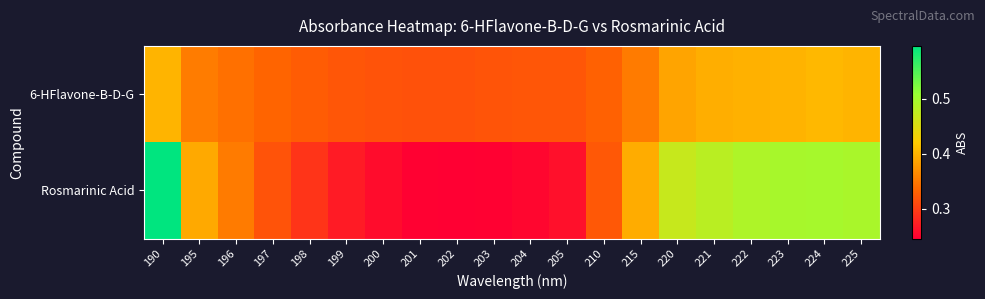

List the series in order of their peak value, highest first.

Rosmarinic Acid, 6-HFlavone-B-D-G